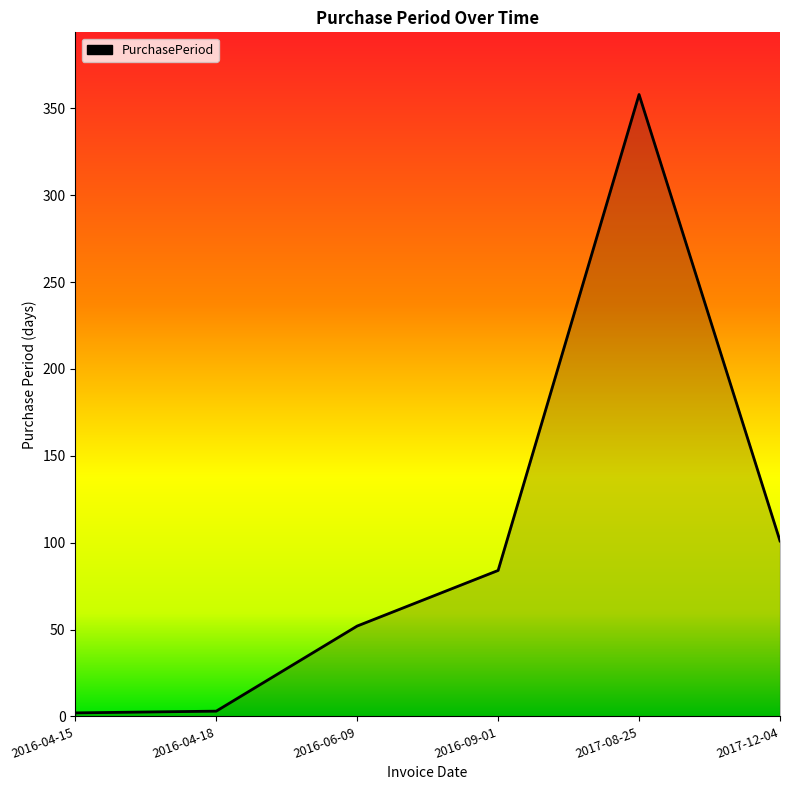

What is the difference between the second highest and minimum values?

99